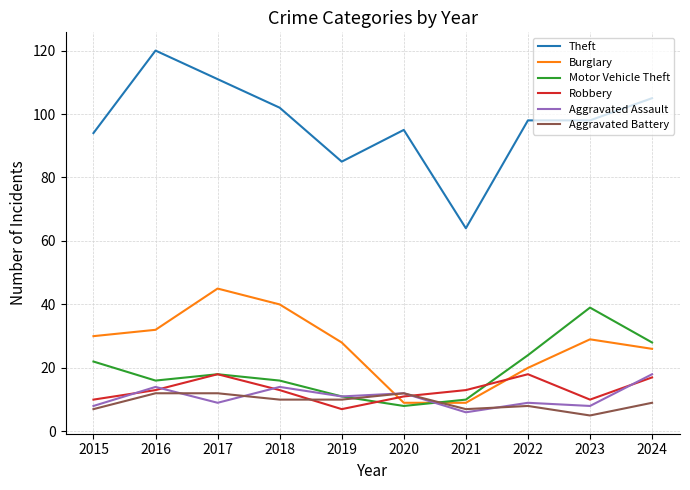

True or false: Theft has more than 0 interior local peaks.

True